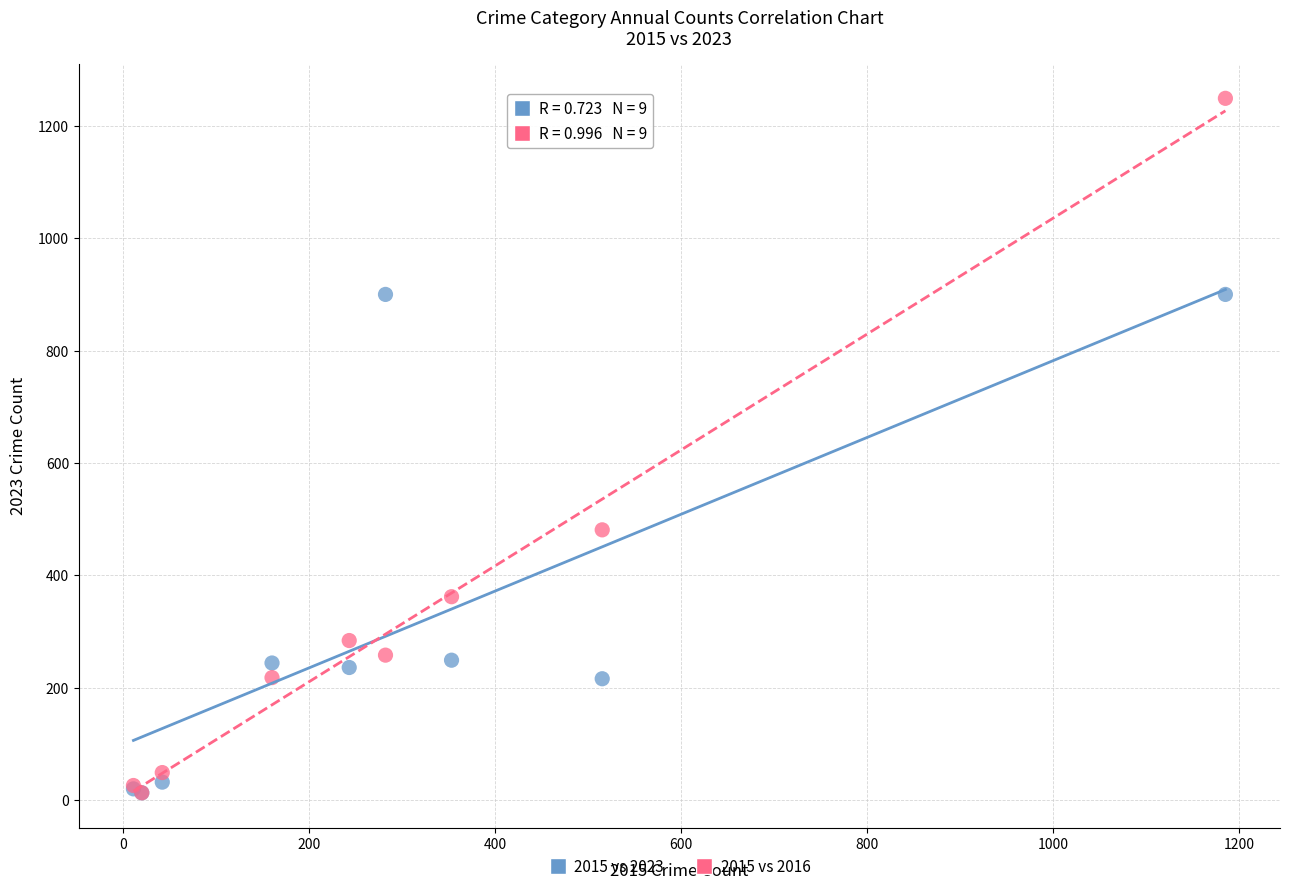

In the 2015 vs 2016 series, what Y value is closest to 631?

481